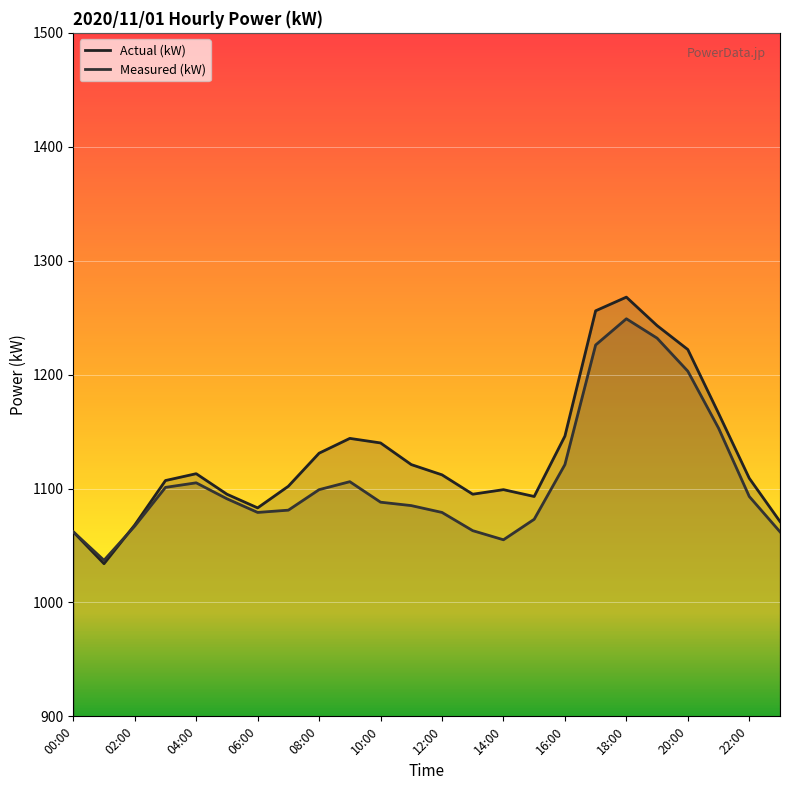

How many lines are shown in the chart?

2